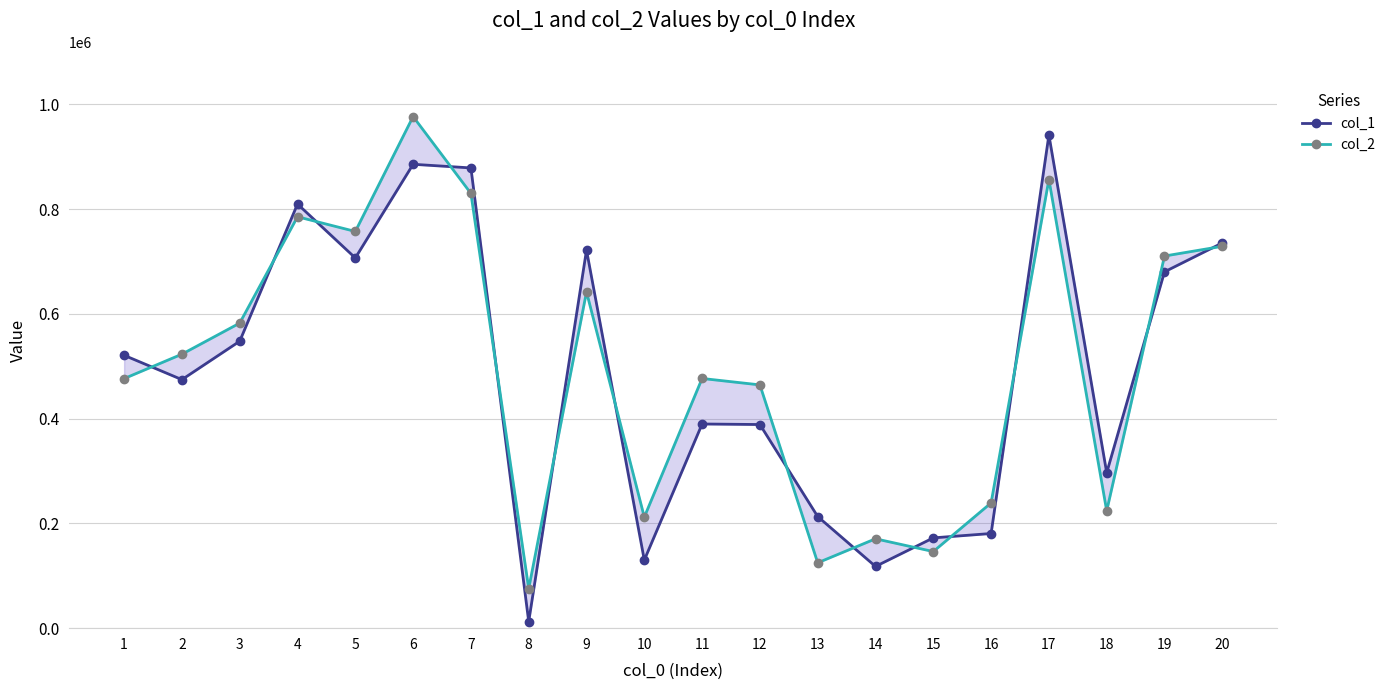

What value does the col_2 series have at 9, to the nearest 50?

642000